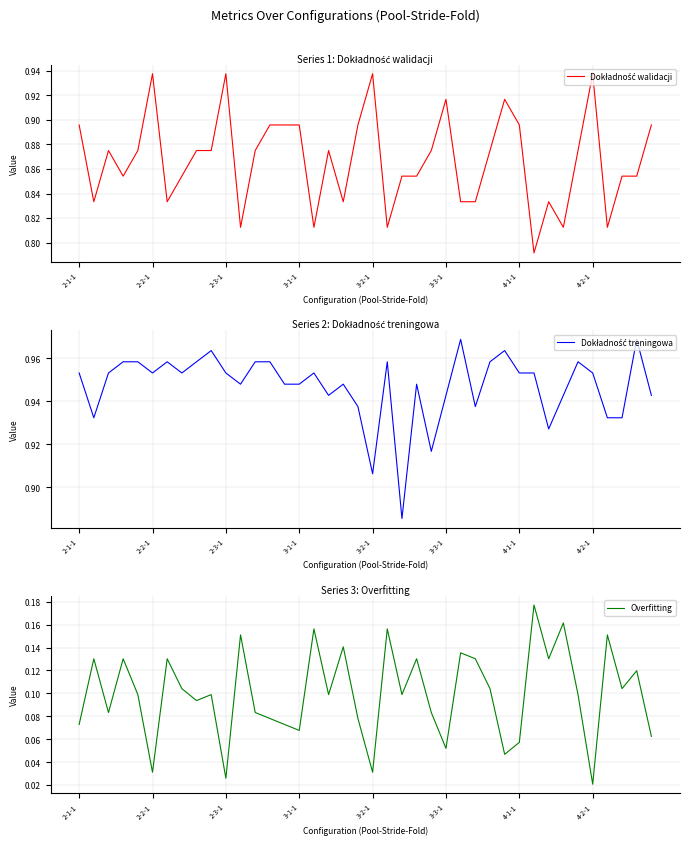

True or false: Dokładność treningowa and Dokładność walidacji cross at least once.

True